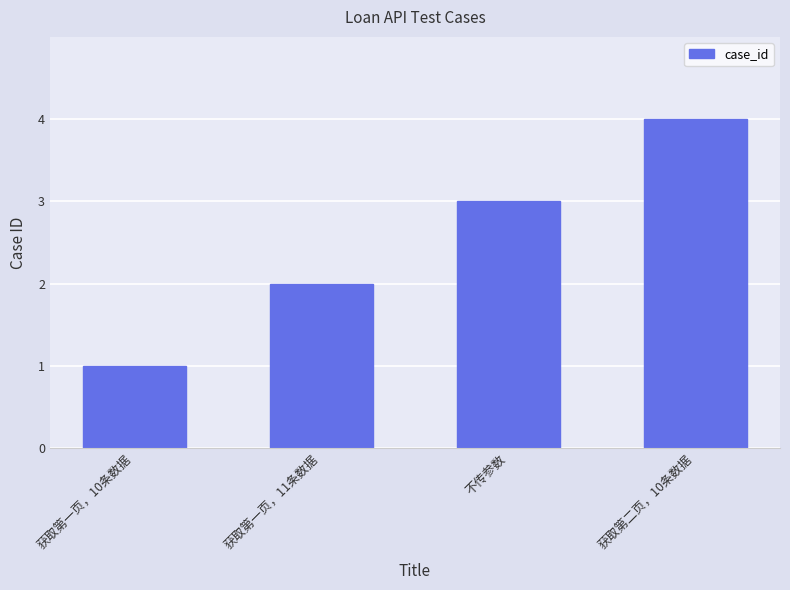

Approximately how many times larger is the value at 不传参数 compared to 获取第一页，10条数据?

3.0